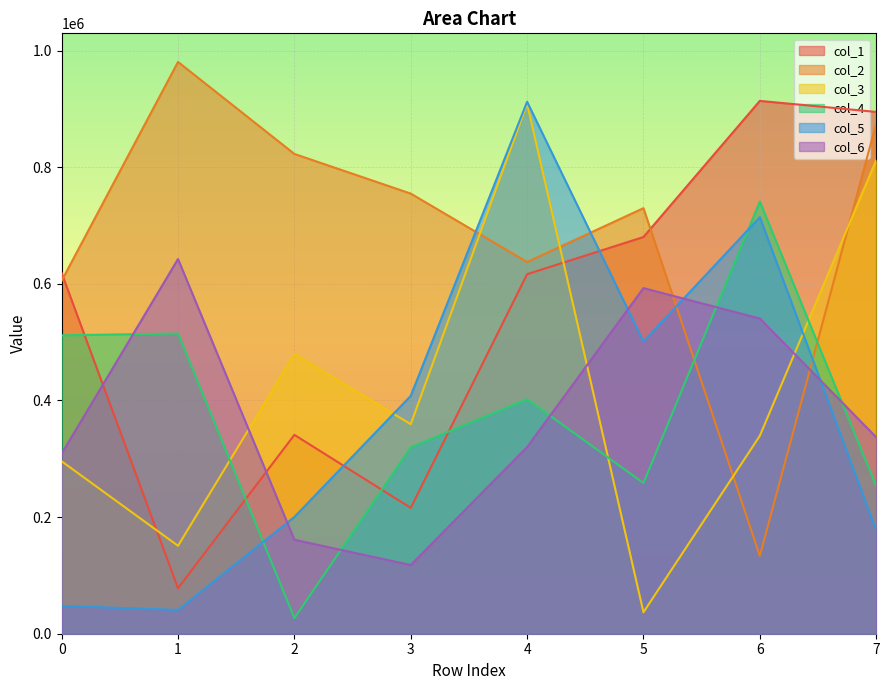

At which label is col_5 closest to 476429?

5